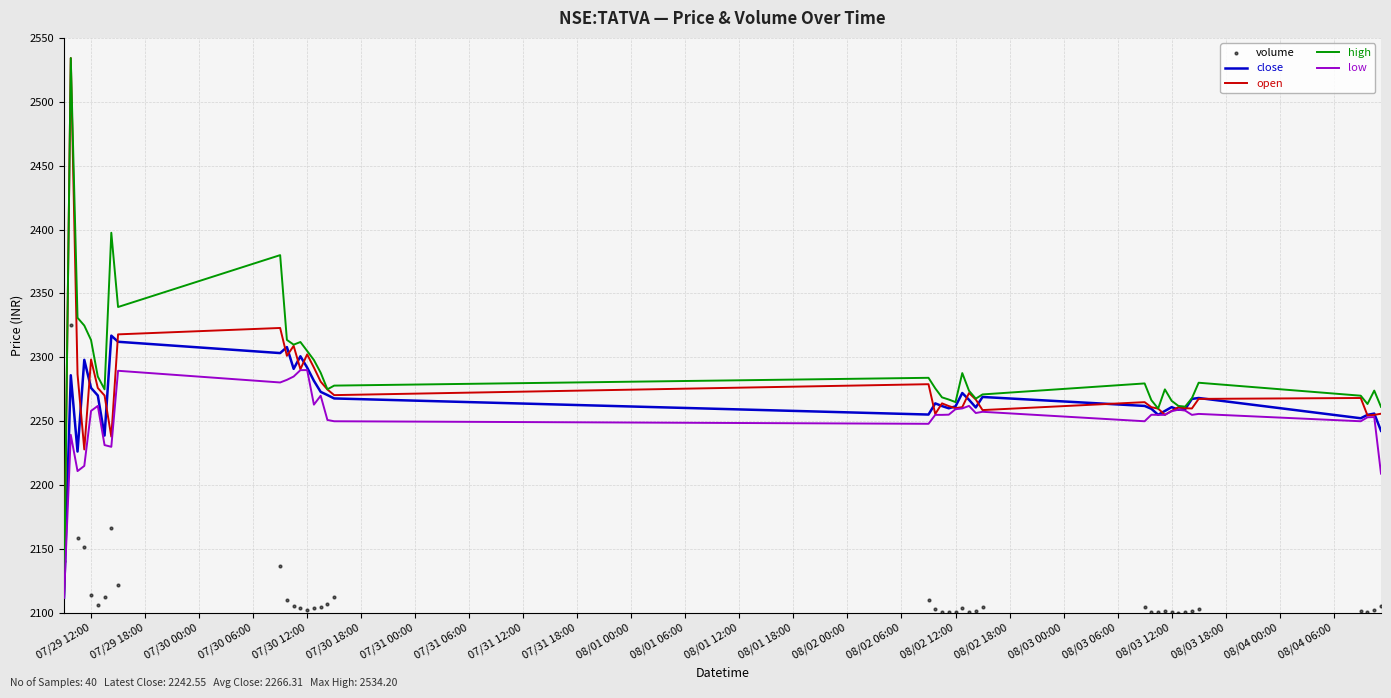

Which series has the largest total across all categories?

high